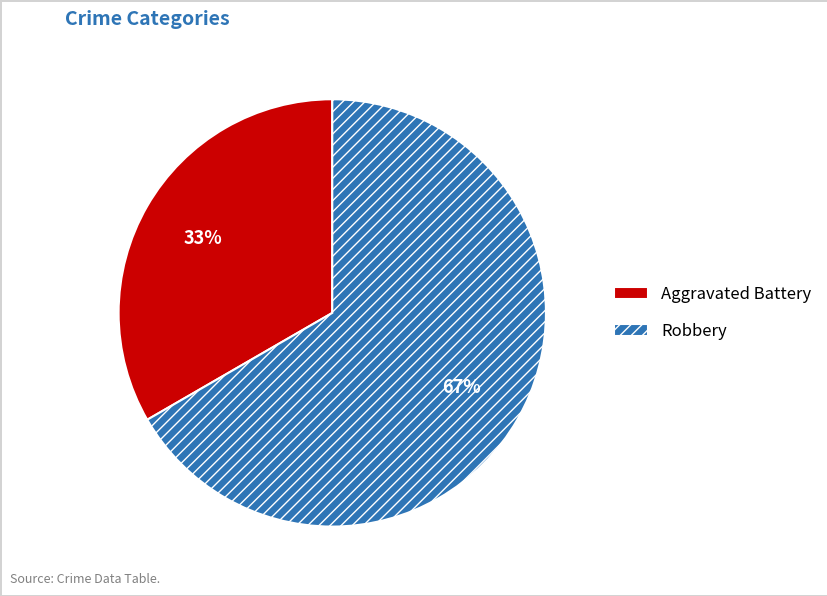

Is Robbery the majority of the pie?

Yes